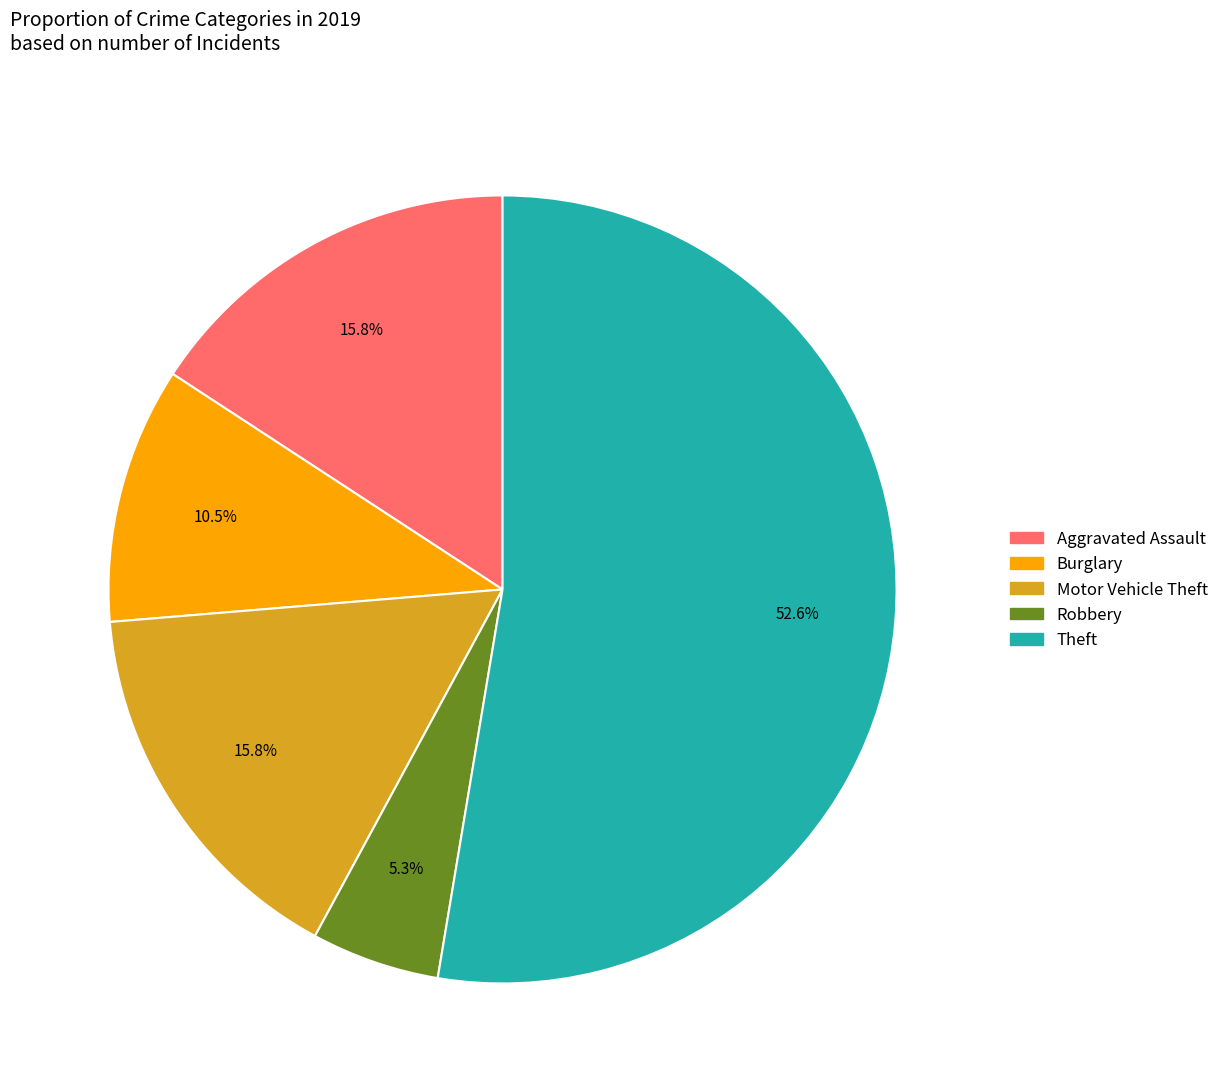

Is there a majority slice in this chart?

Yes